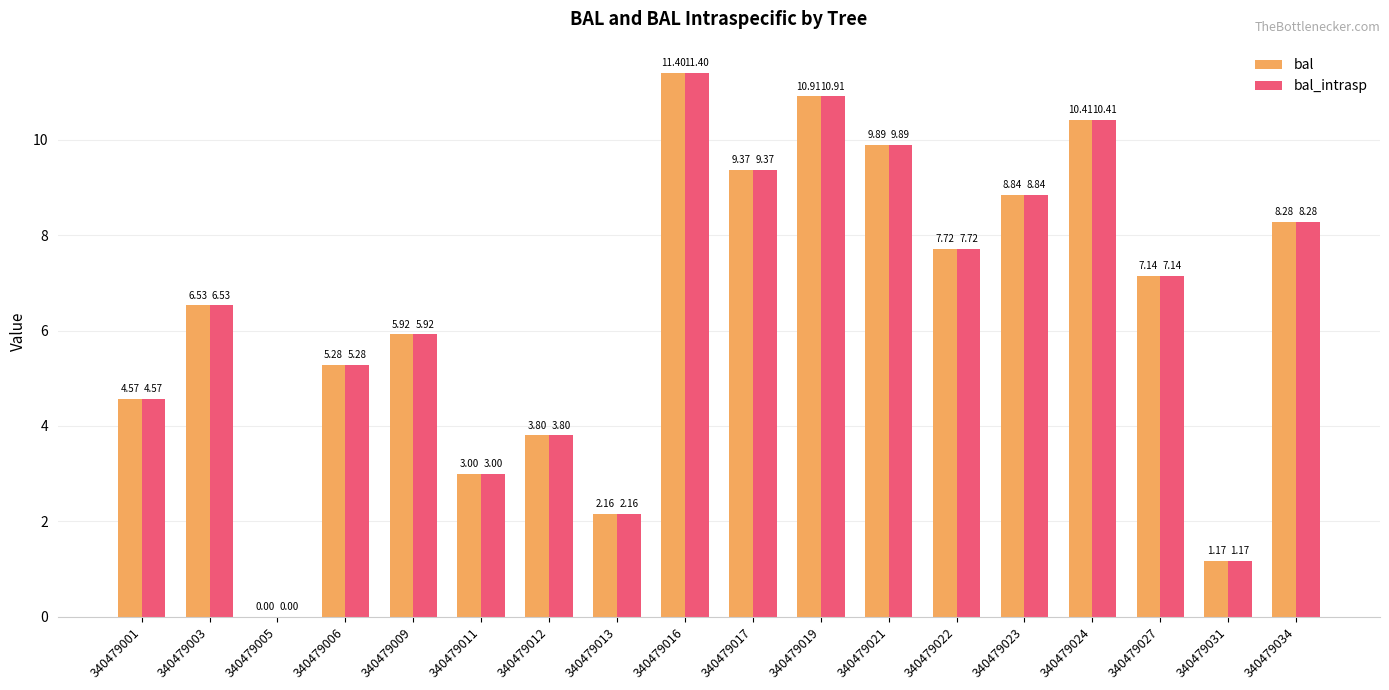

At which label is bal_intrasp closest to 5?

340479006